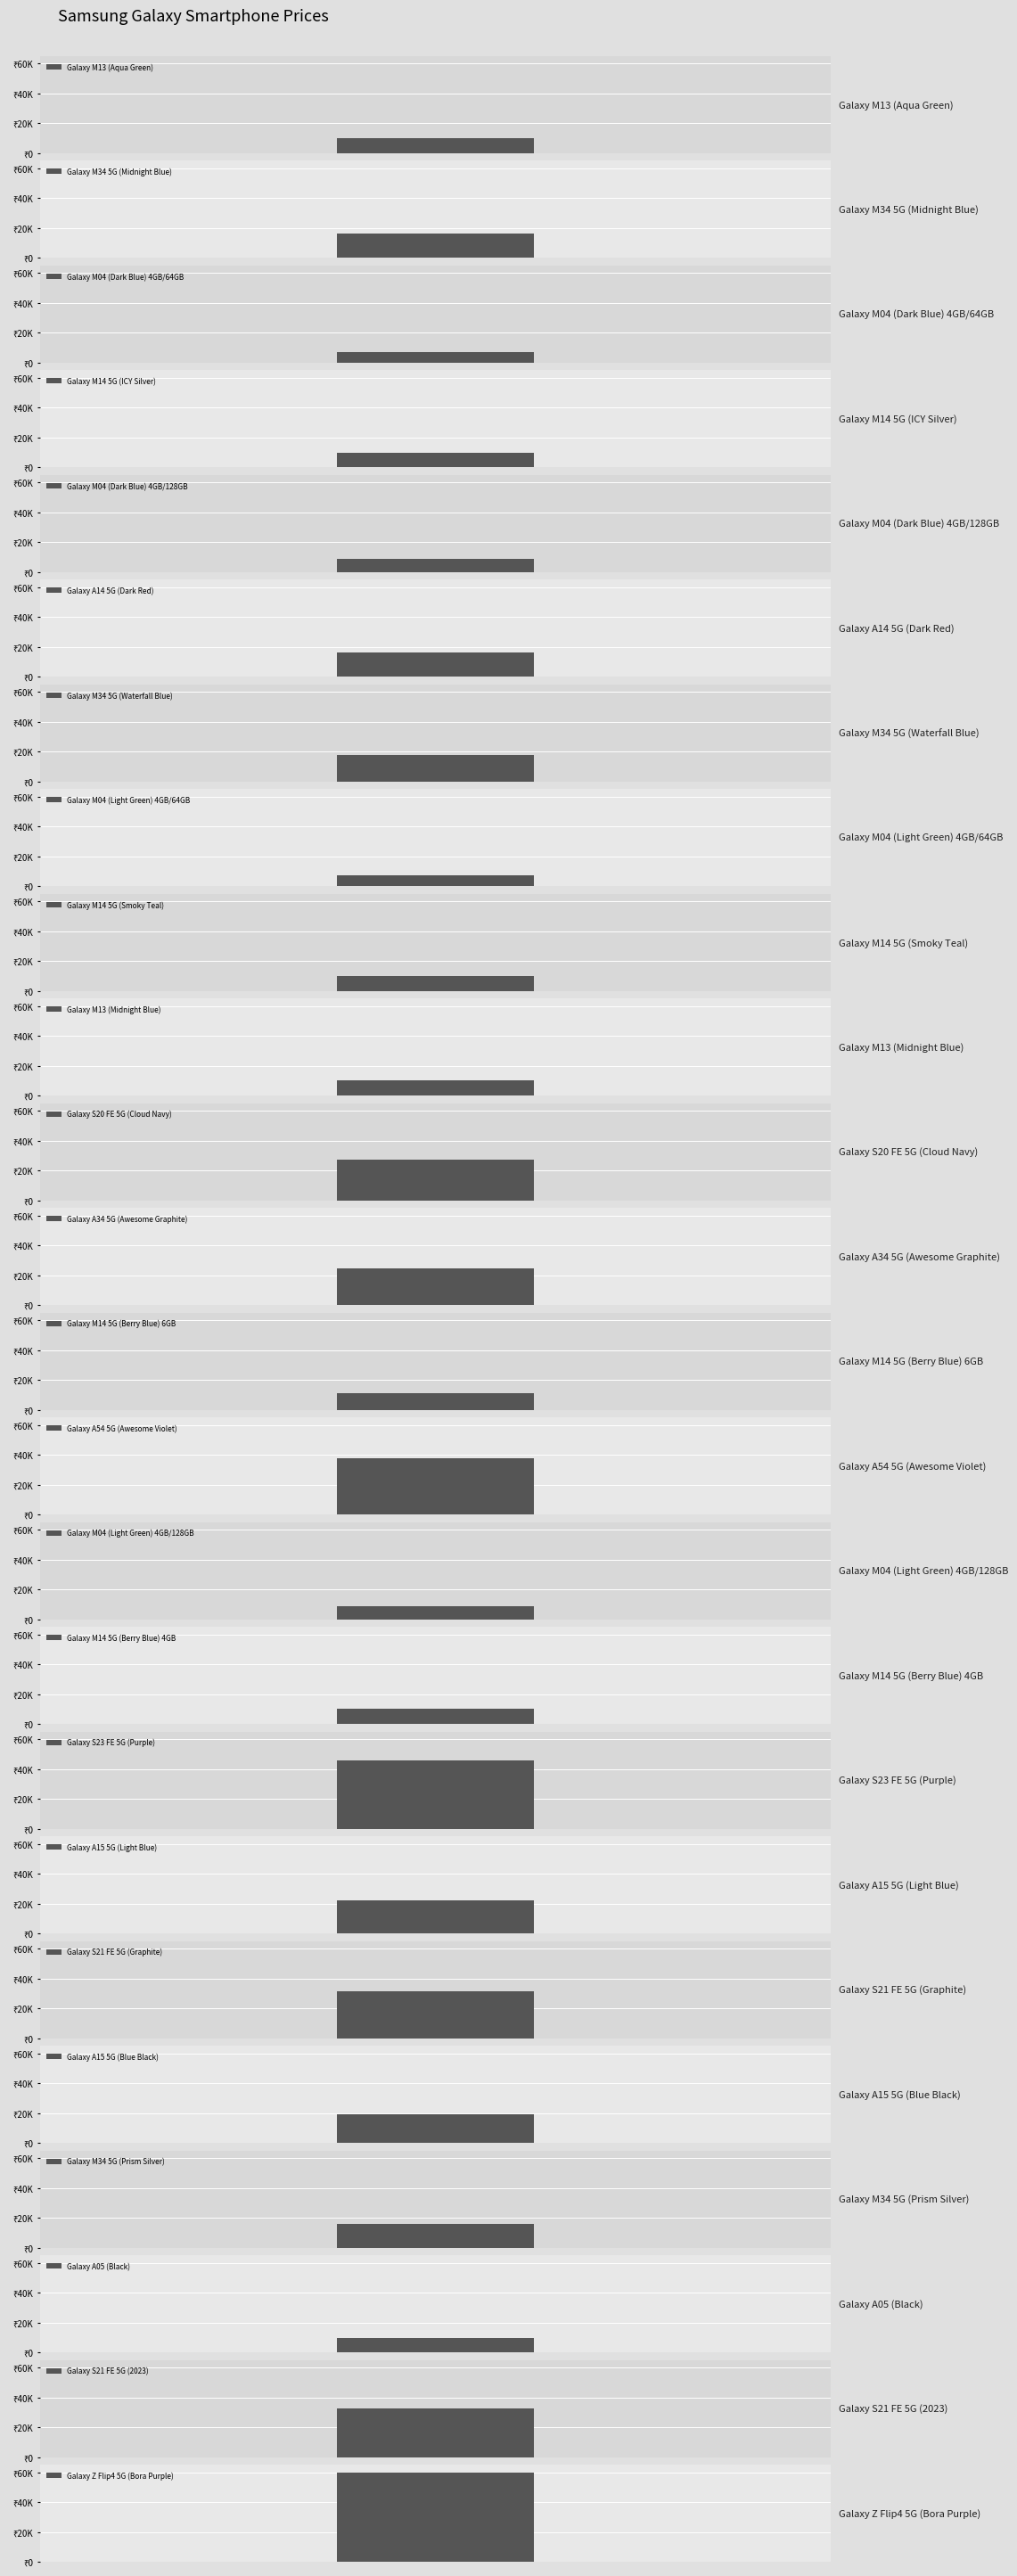

Reading left to right, what are all the values shown in this chart?

Galaxy M13 (Aqua Green)=9999	Galaxy M34 5G (Midnight Blue)=15999	Galaxy M04 (Dark Blue) 4GB/64GB=7299	Galaxy M14 5G (ICY Silver)=9990	Galaxy M04 (Dark Blue) 4GB/128GB=8999	Galaxy A14 5G (Dark Red)=15999	Galaxy M34 5G (Waterfall Blue)=17999	Galaxy M04 (Light Green) 4GB/64GB=7190	Galaxy M14 5G (Smoky Teal)=9990	Galaxy M13 (Midnight Blue)=9999	Galaxy S20 FE 5G (Cloud Navy)=26999	Galaxy A34 5G (Awesome Graphite)=24499	Galaxy M14 5G (Berry Blue) 6GB=11090	Galaxy A54 5G (Awesome Violet)=37499	Galaxy M04 (Light Green) 4GB/128GB=8999	Galaxy M14 5G (Berry Blue) 4GB=9990	Galaxy S23 FE 5G (Purple)=45520	Galaxy A15 5G (Light Blue)=22390	Galaxy S21 FE 5G (Graphite)=31650	Galaxy A15 5G (Blue Black)=19100	Galaxy M34 5G (Prism Silver)=15999	Galaxy A05 (Black)=9869	Galaxy S21 FE 5G (2023)=32650	Galaxy Z Flip4 5G (Bora Purple)=59999